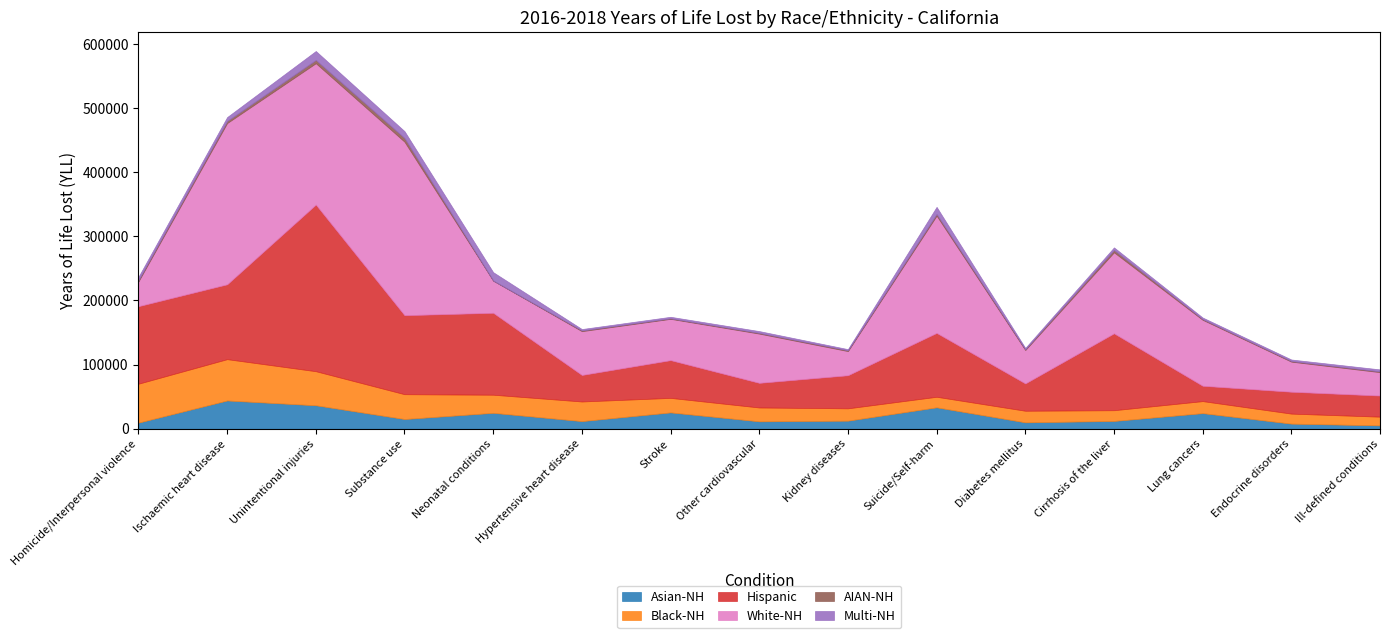

Is it true that Asian-NH equals 7344 at Kidney diseases?

False